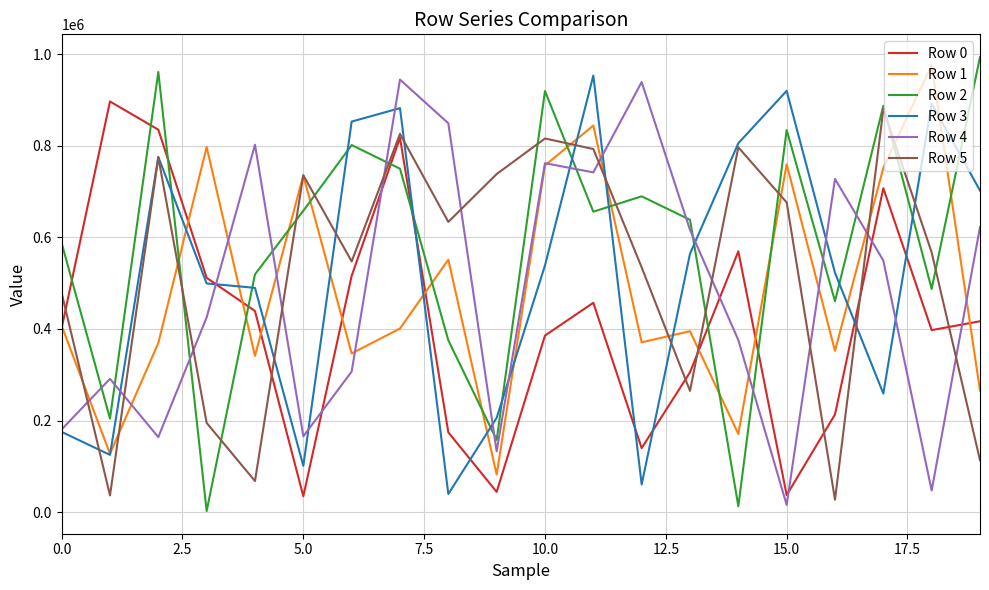

What is the greatest value displayed?

994363